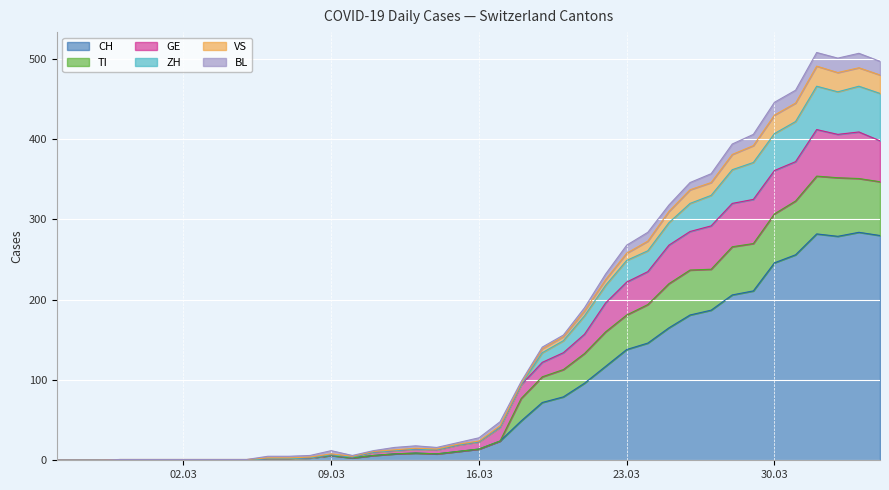

What is the maximum value for CH?

284